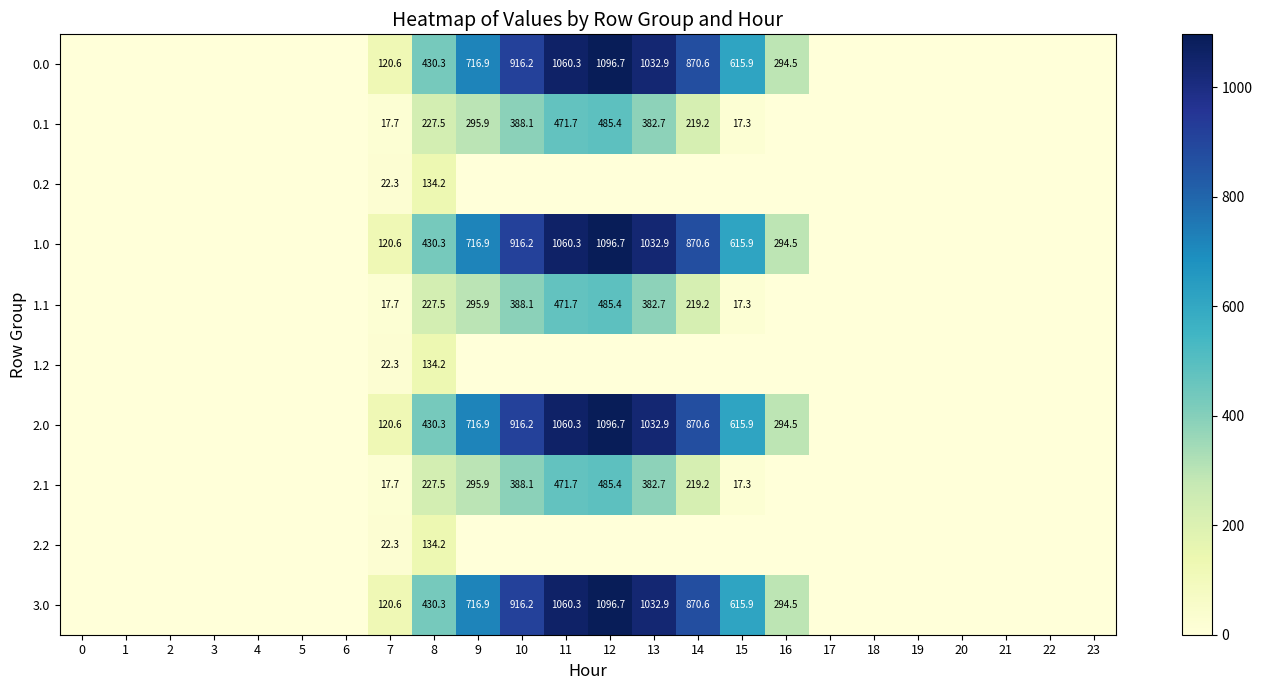

The 1.2 series shows 28.1 at 8. True or false?

False